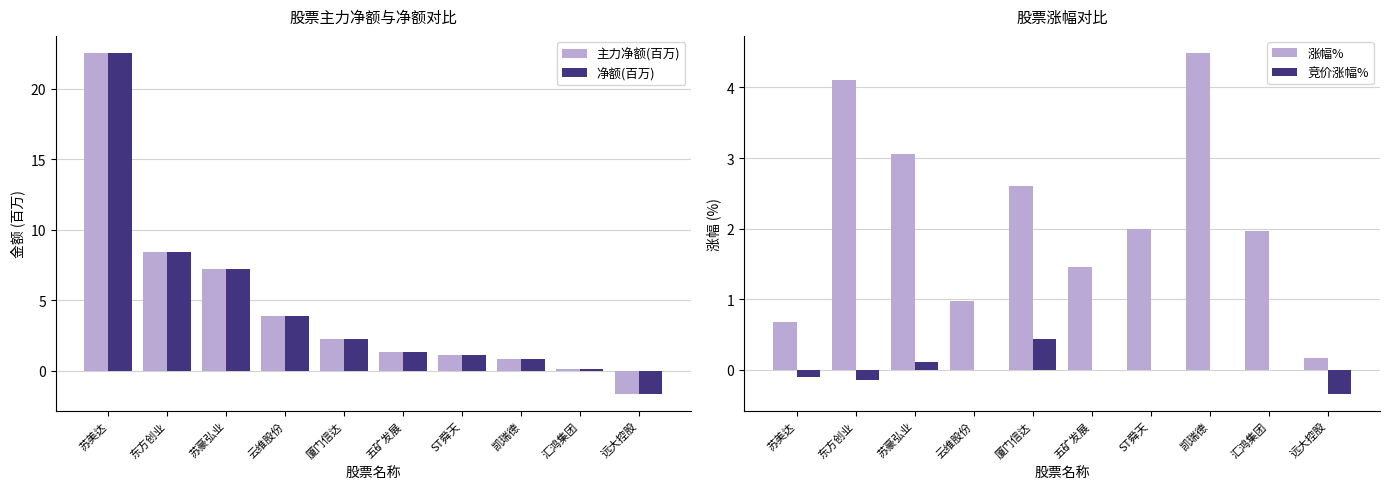

At which category does the chart reach its peak across all series?

苏美达